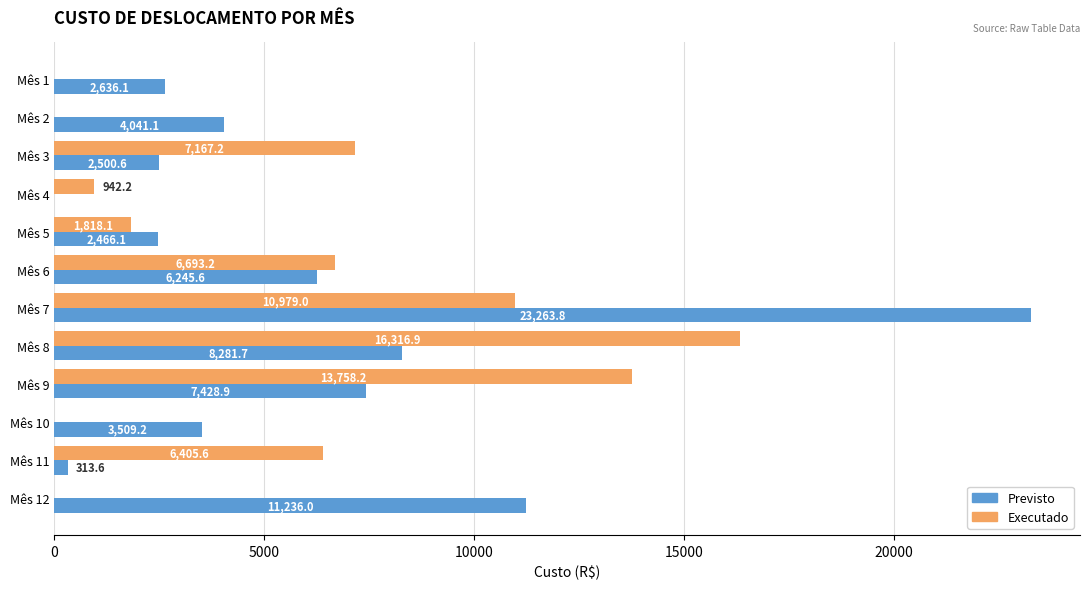

How many distinct data groups are displayed?

2